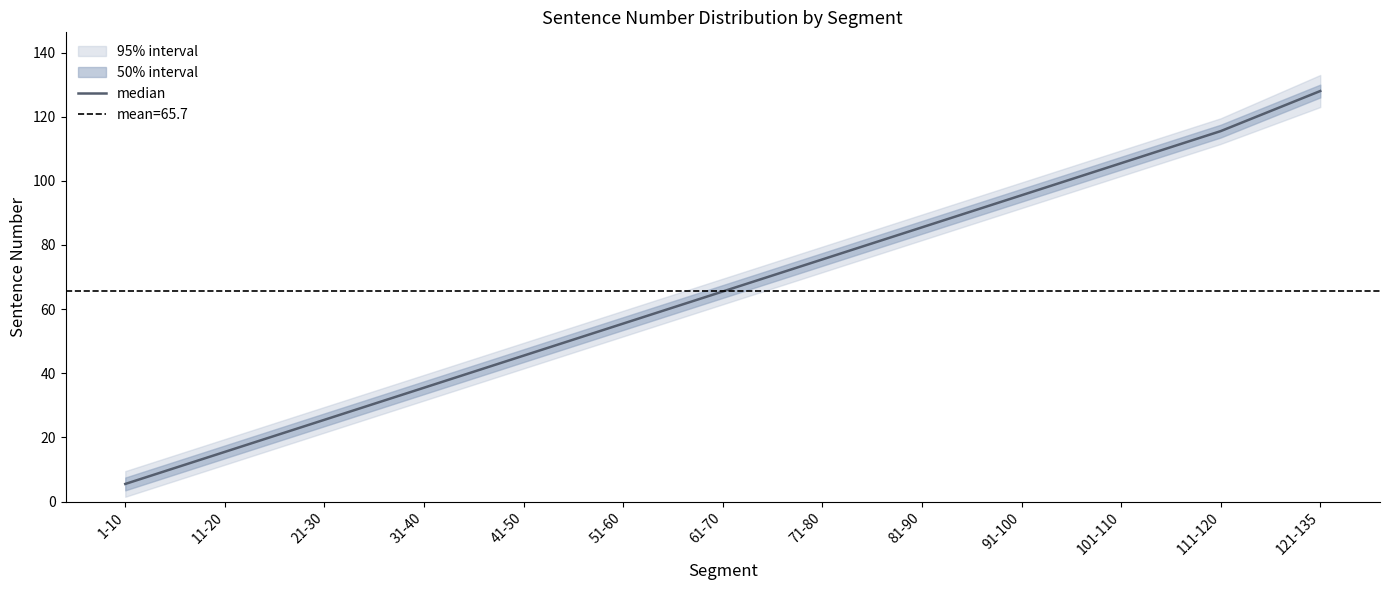

Rank the categories by value from lowest to highest.

1-10, 11-20, 21-30, 31-40, 41-50, 51-60, 61-70, 71-80, 81-90, 91-100, 101-110, 111-120, 121-135